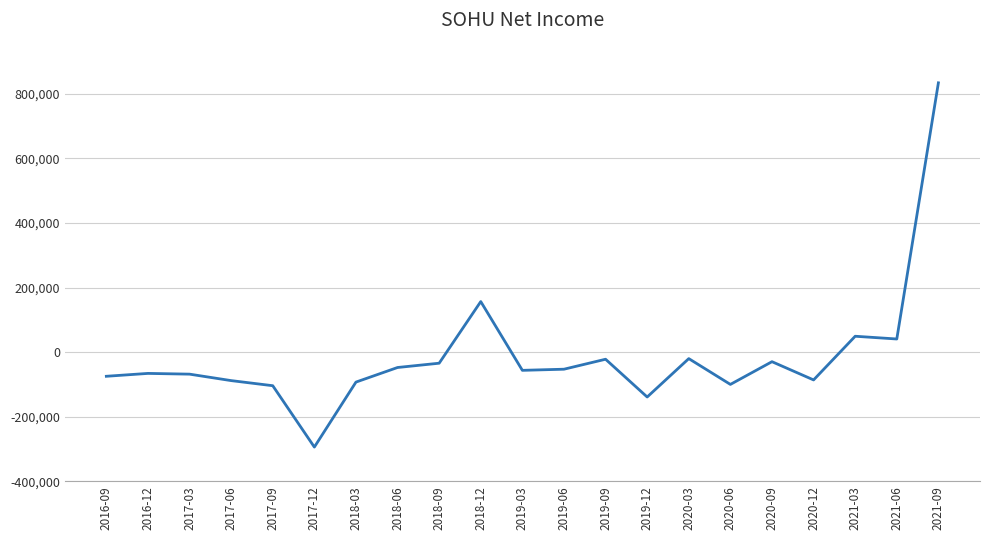

What is the smallest value displayed?

-294100